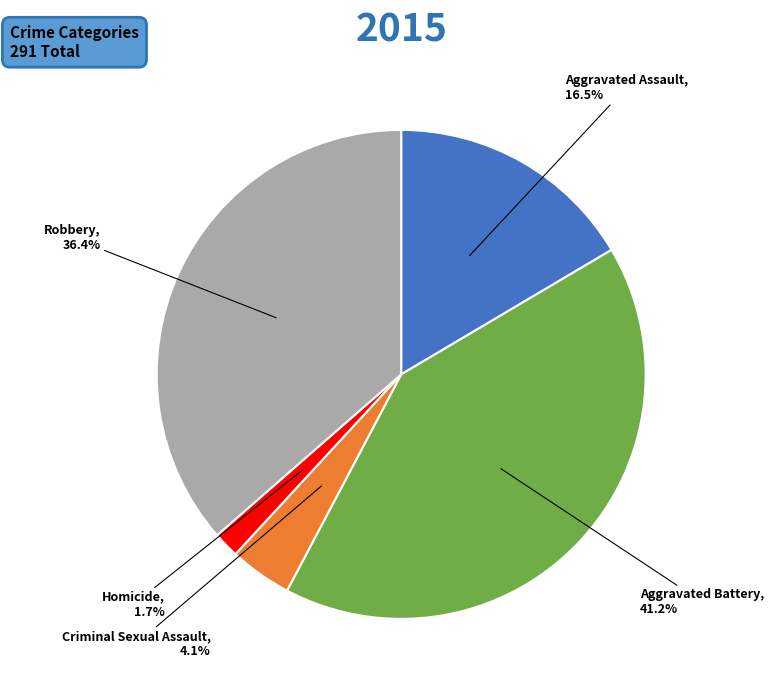

To the nearest percent, what is the difference between the largest and smallest slice percentages?

40%